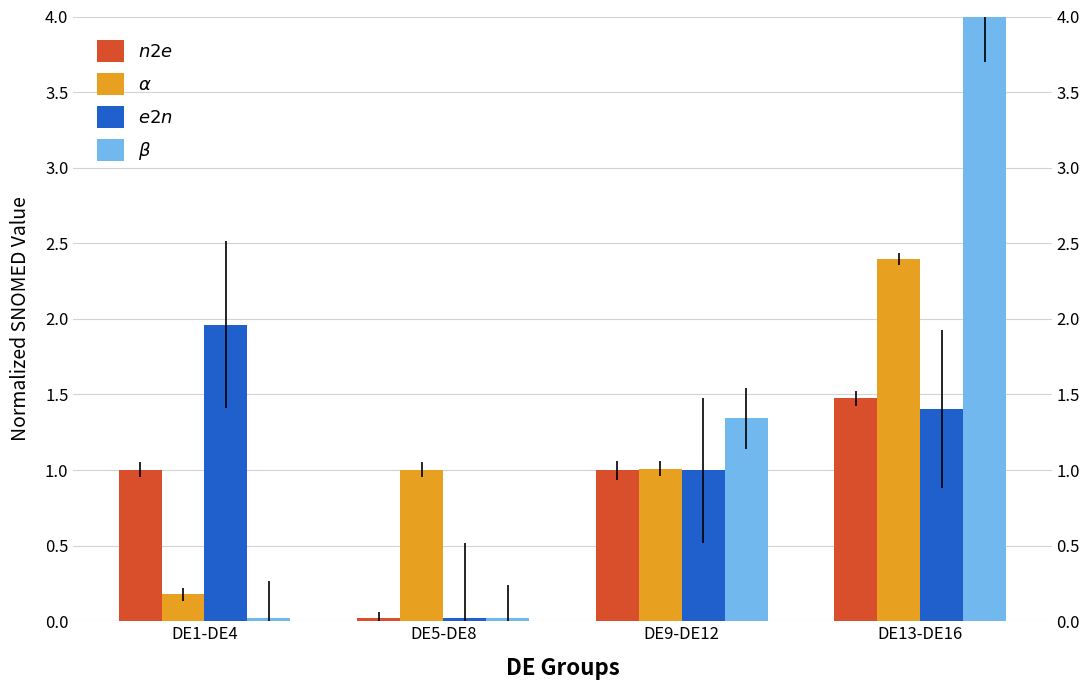

Which series has the largest total across all categories?

$\beta$